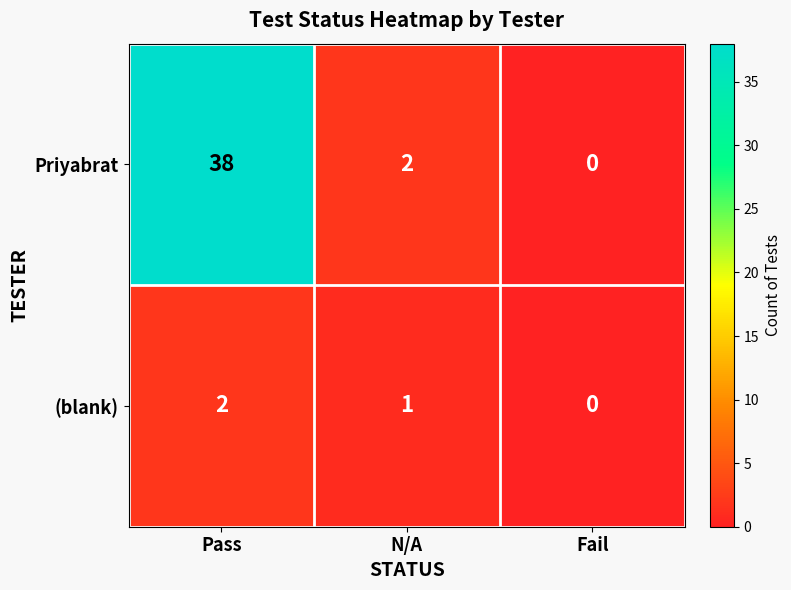

Reading left to right, list all the values displayed in this chart.

Priyabrat: 38	2	0
(blank): 2	1	0